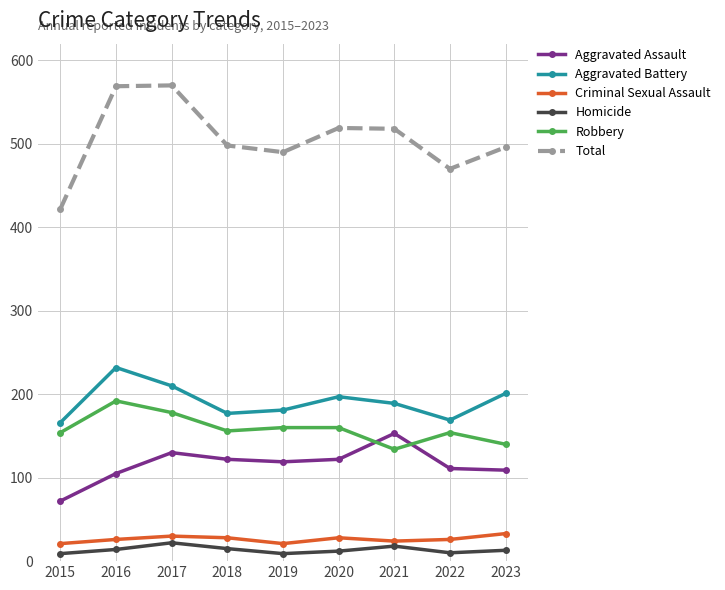

At which label is Total closest to 496?

2023